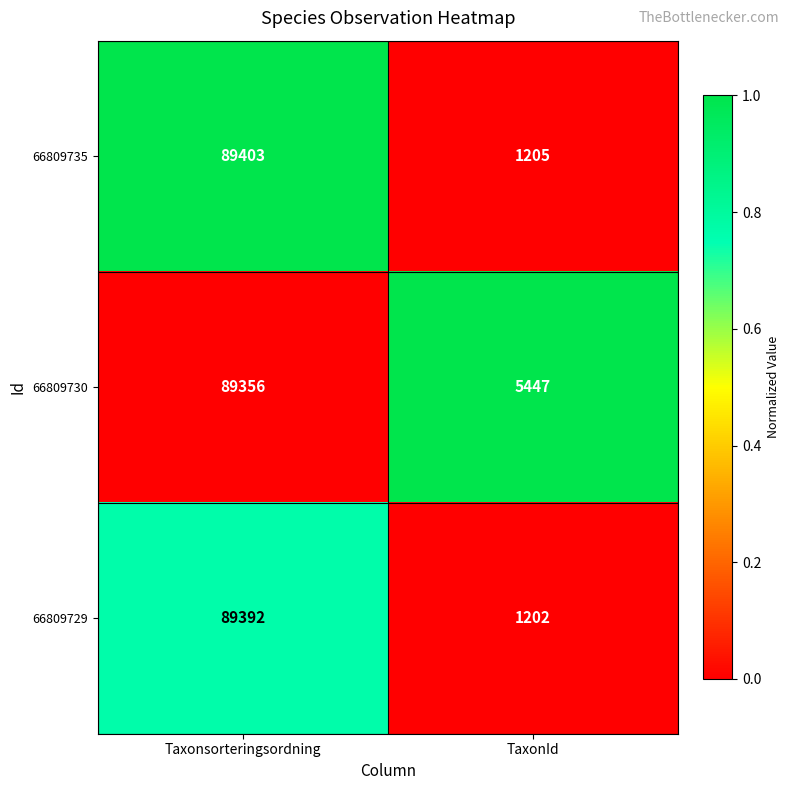

Which series has the largest range (max minus min)?

66809735